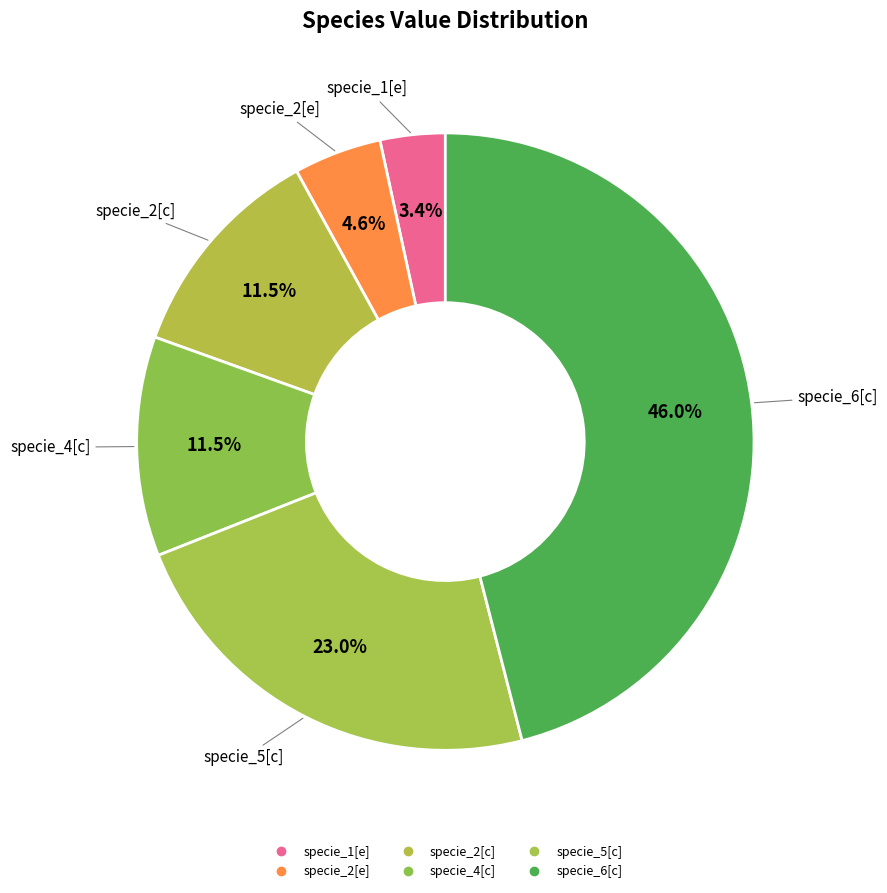

Count the number of slices in the pie.

6